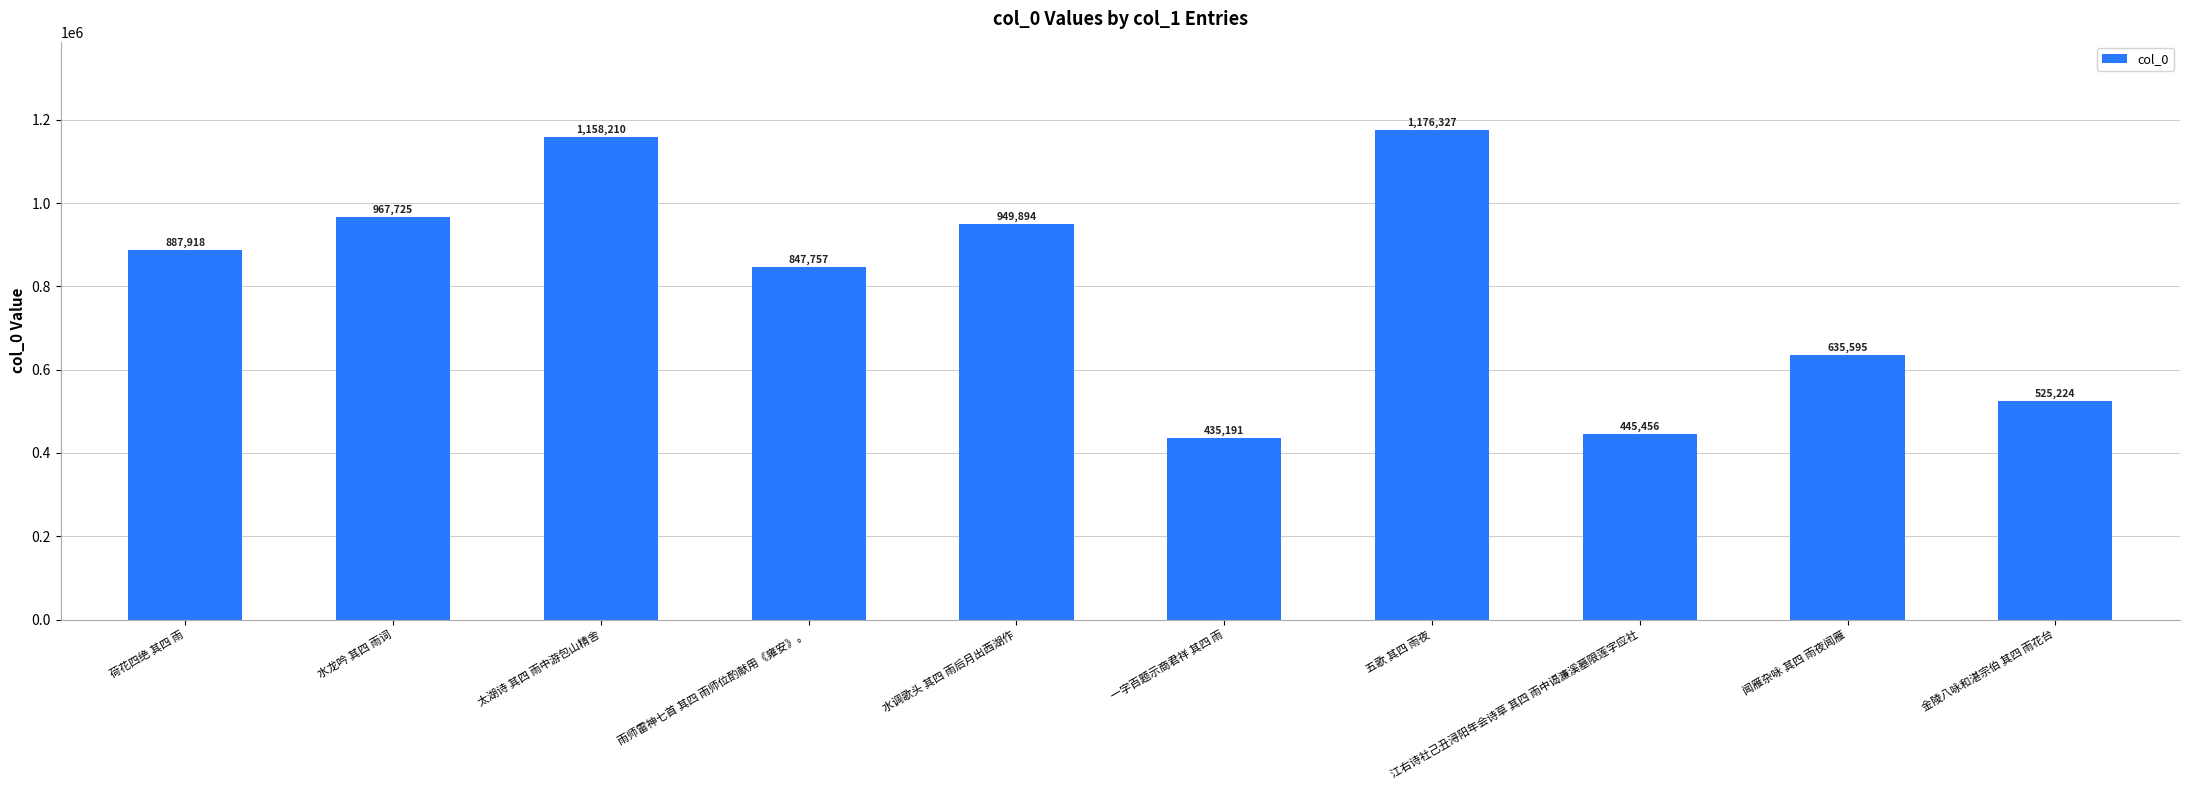

Are the bars grouped side by side (vs. stacked)?

No